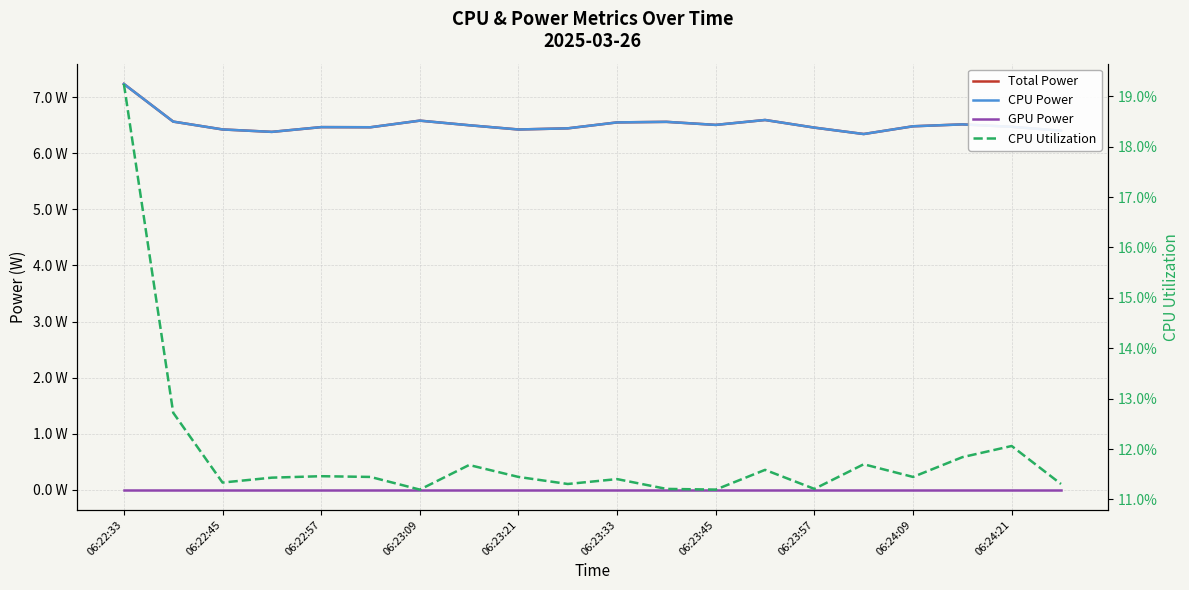

At 06:22:45, list the series in order from largest to smallest.

Total Power, CPU Power, CPU Utilization, GPU Power